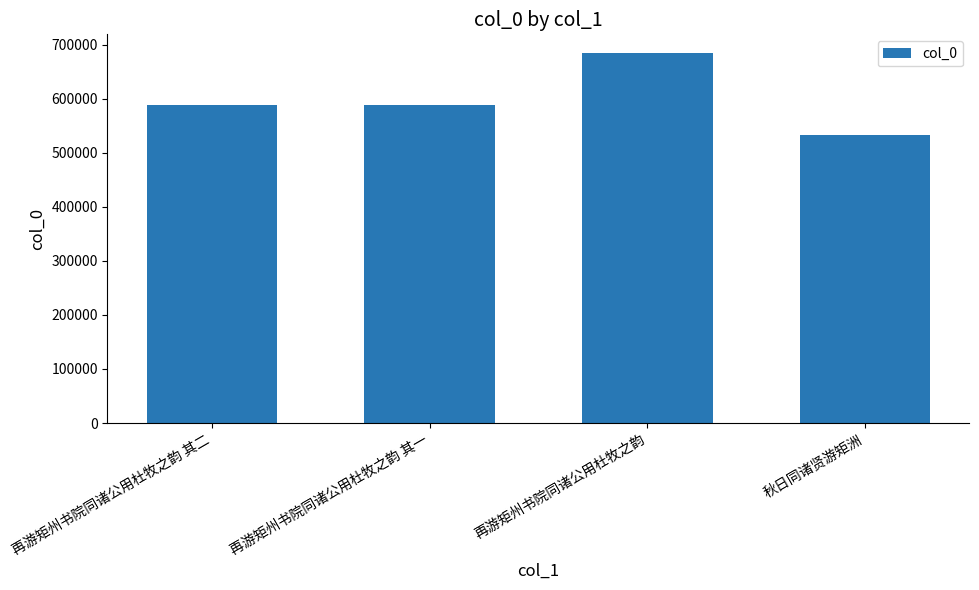

How many distinct data groups are displayed?

1